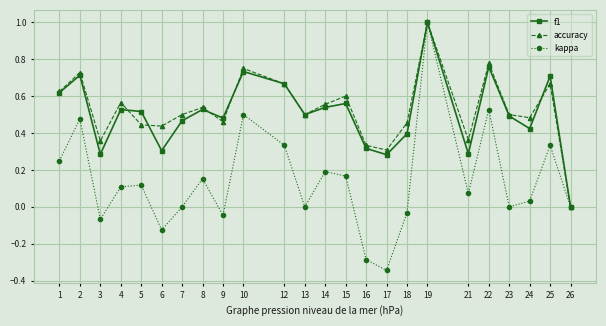

Is it true that f1 equals 0.1 at 17?

False